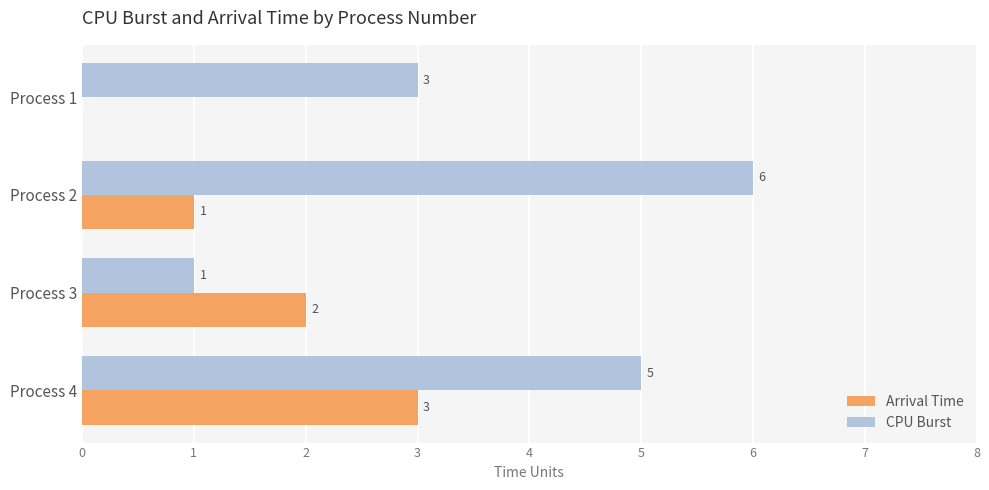

Which series changed the most between Process 3 and Process 4?

CPU Burst